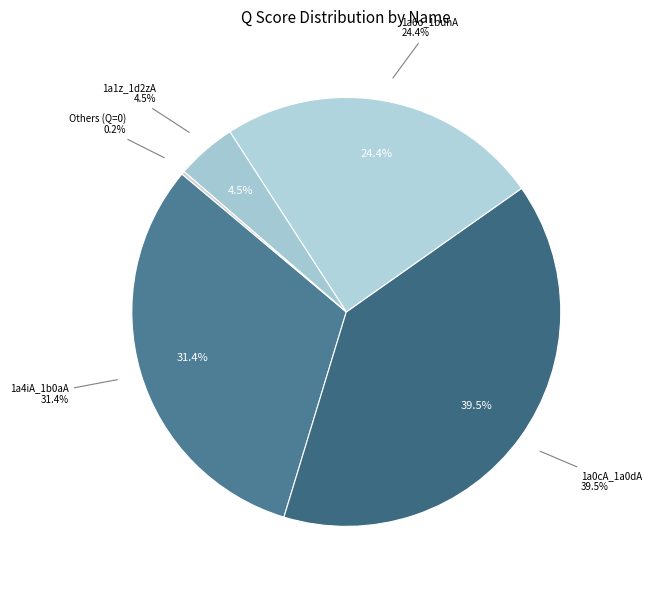

Does 1a02N_1a3qA represent more than half of the total?

No